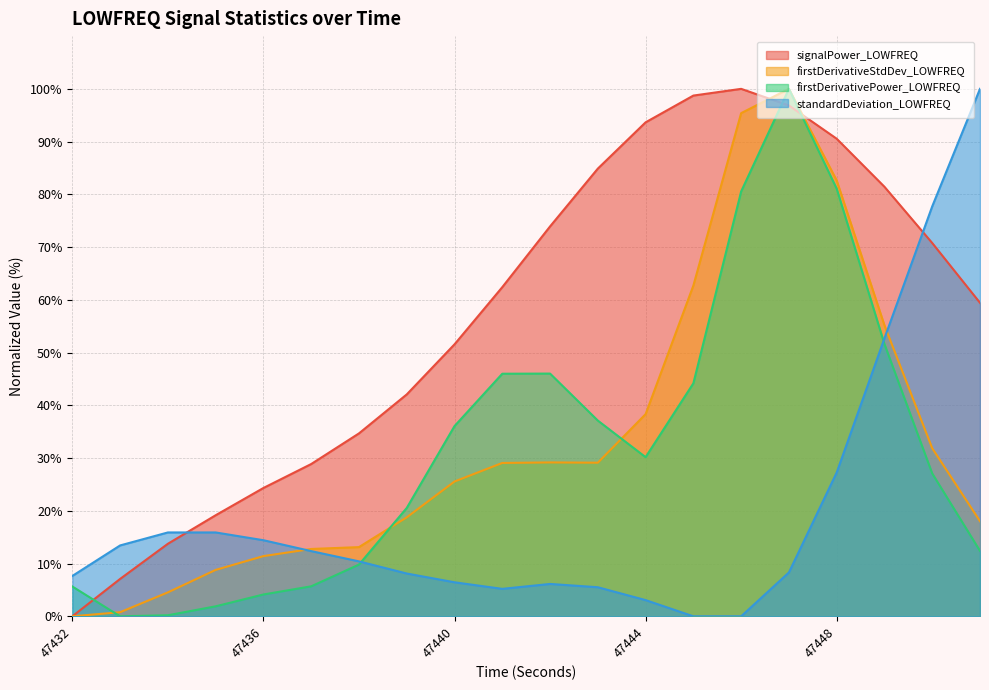

What is the total value across all series at 47444?

165.2